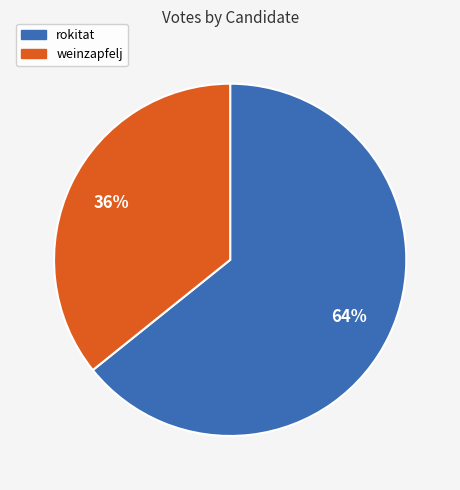

Count the number of slices in the pie.

2